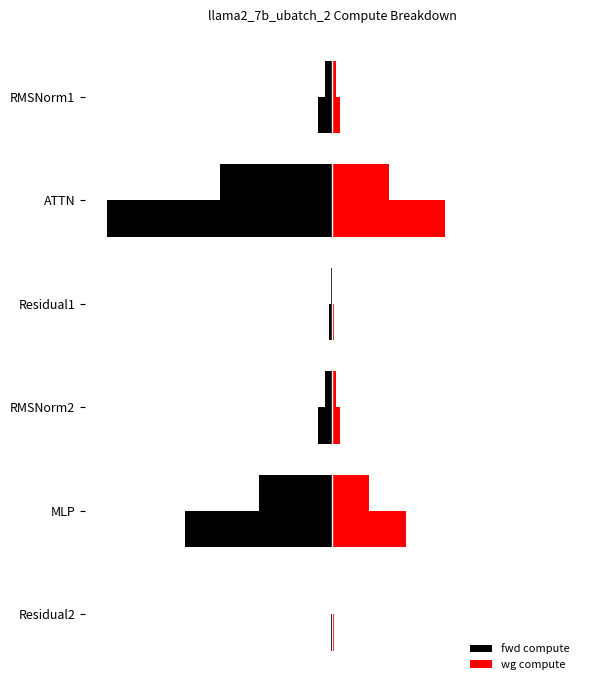

Is the value of wg compute at RMSNorm2 greater than the value of fwd compute at ATTN?

Yes